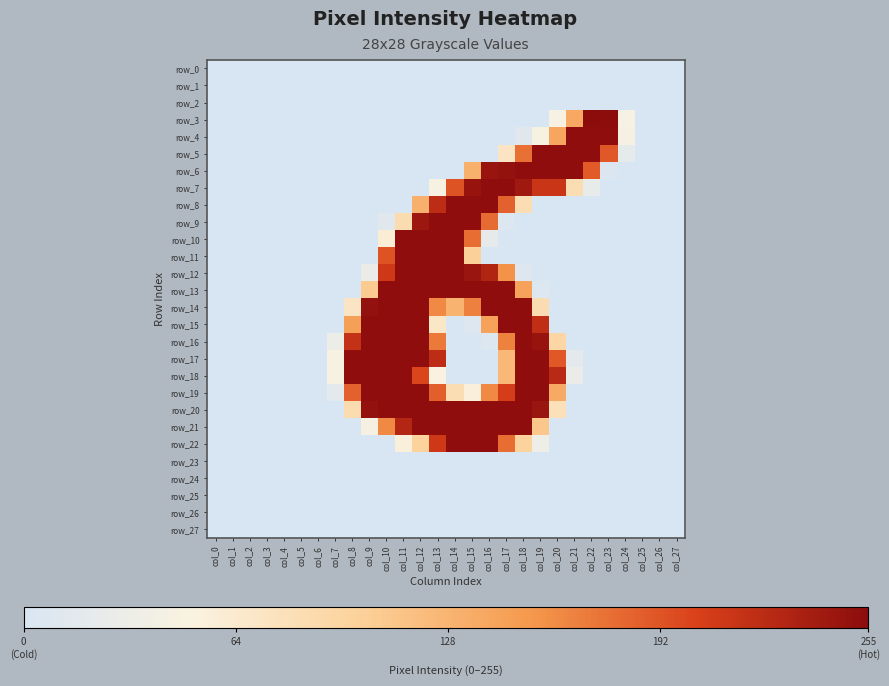

Which has a higher value, col_21 or col_1?

col_21